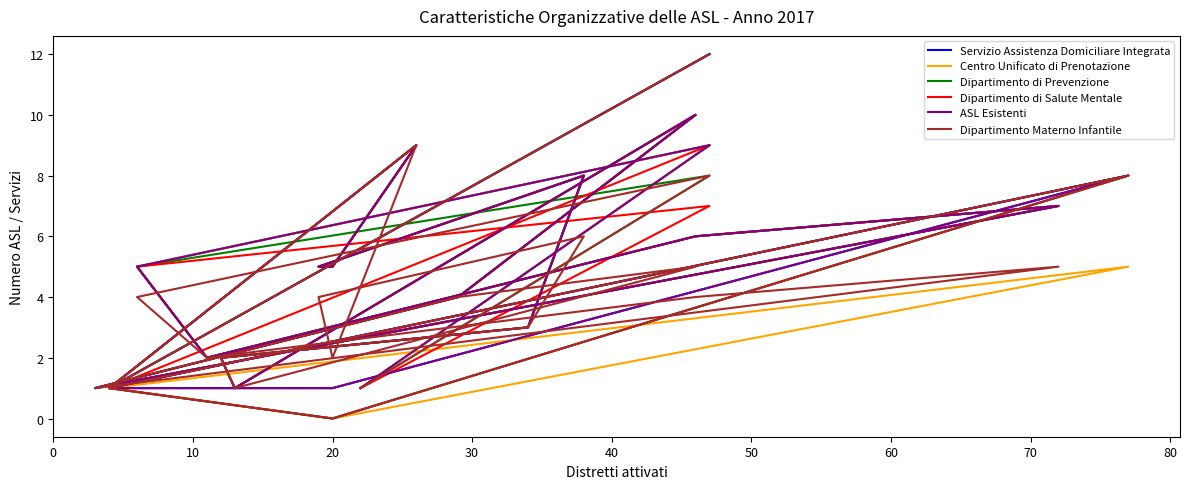

Between 11 and 14, which series saw the biggest shift?

Servizio Assistenza Domiciliare Integrata